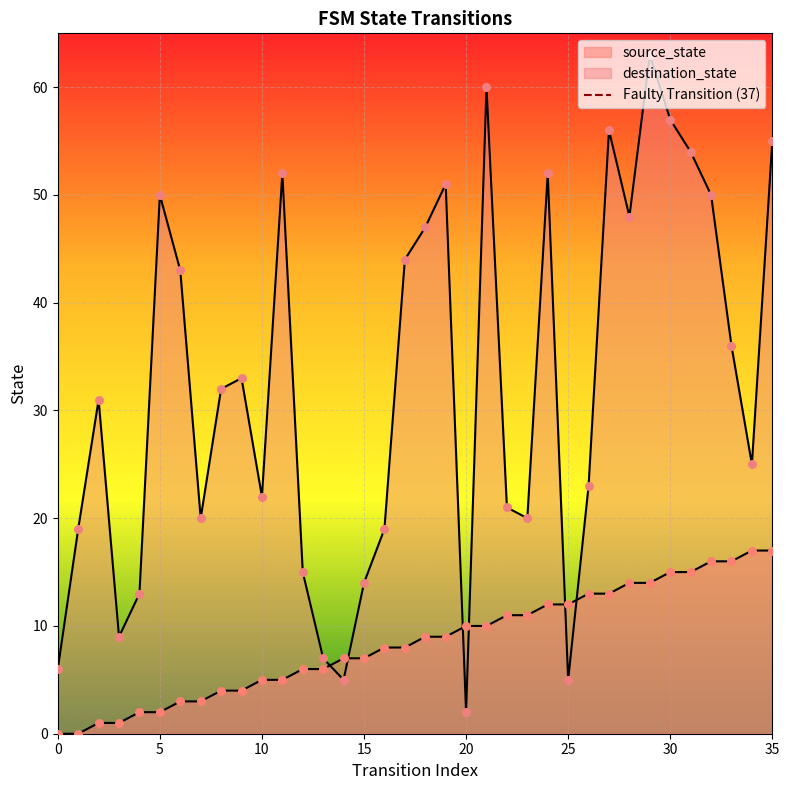

Which series has the largest Y range (max minus min)?

destination_state